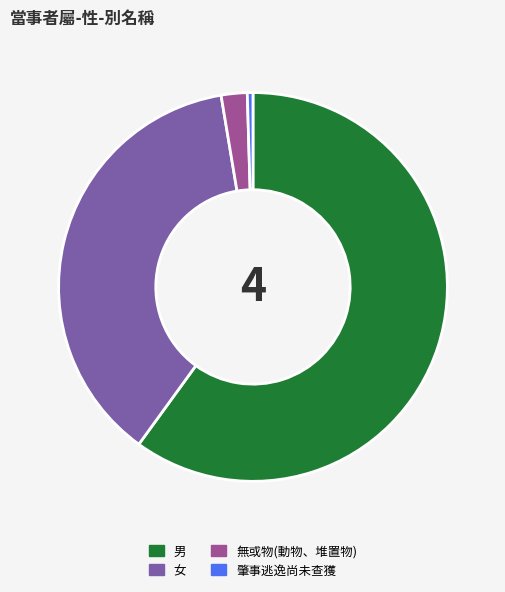

Count the number of slices in the pie.

4